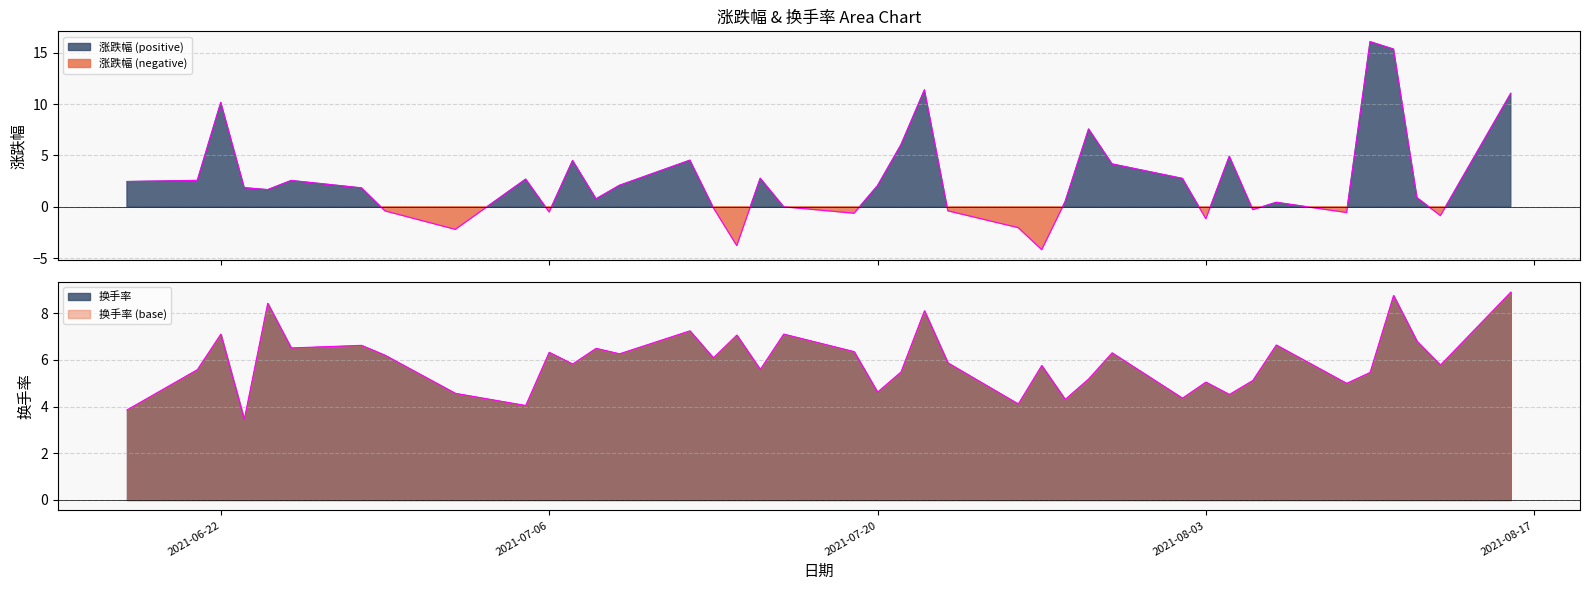

The 换手率 series shows 6.0 at 2021-08-02. True or false?

False